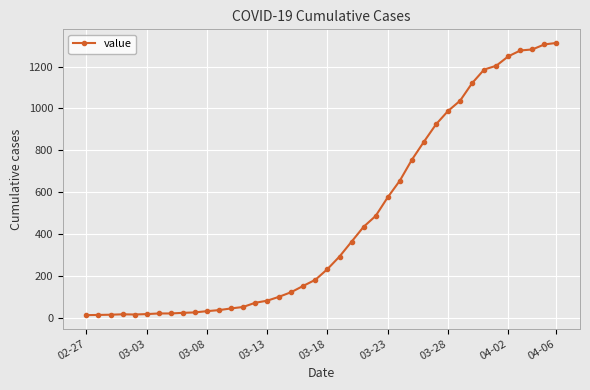

How many lines are shown in the chart?

1